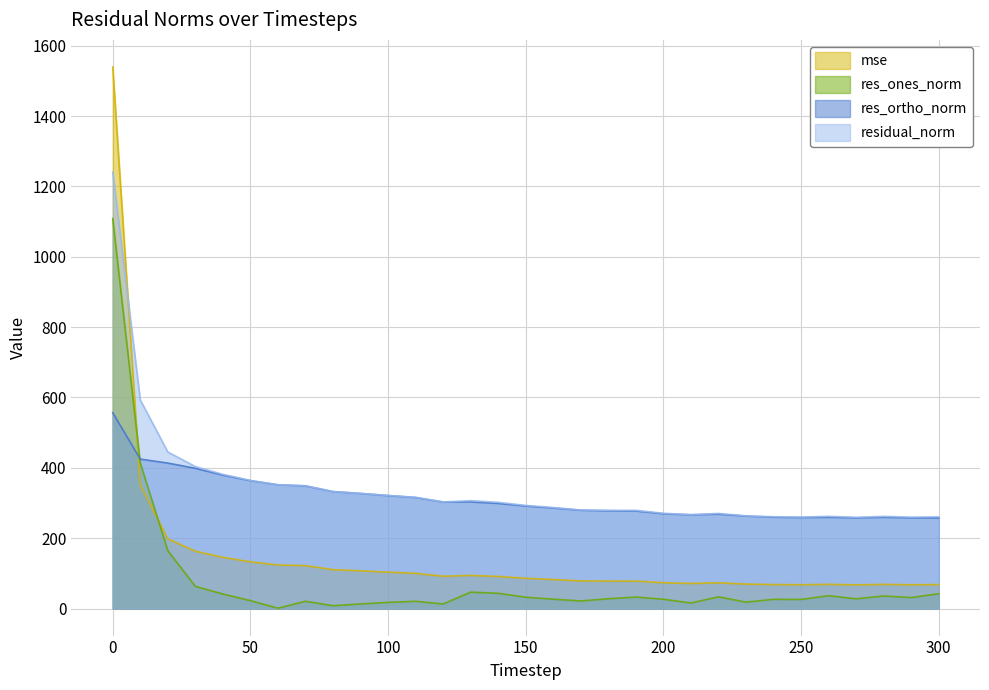

Between which two adjacent categories do mse and res_ones_norm first intersect?

0 and 10